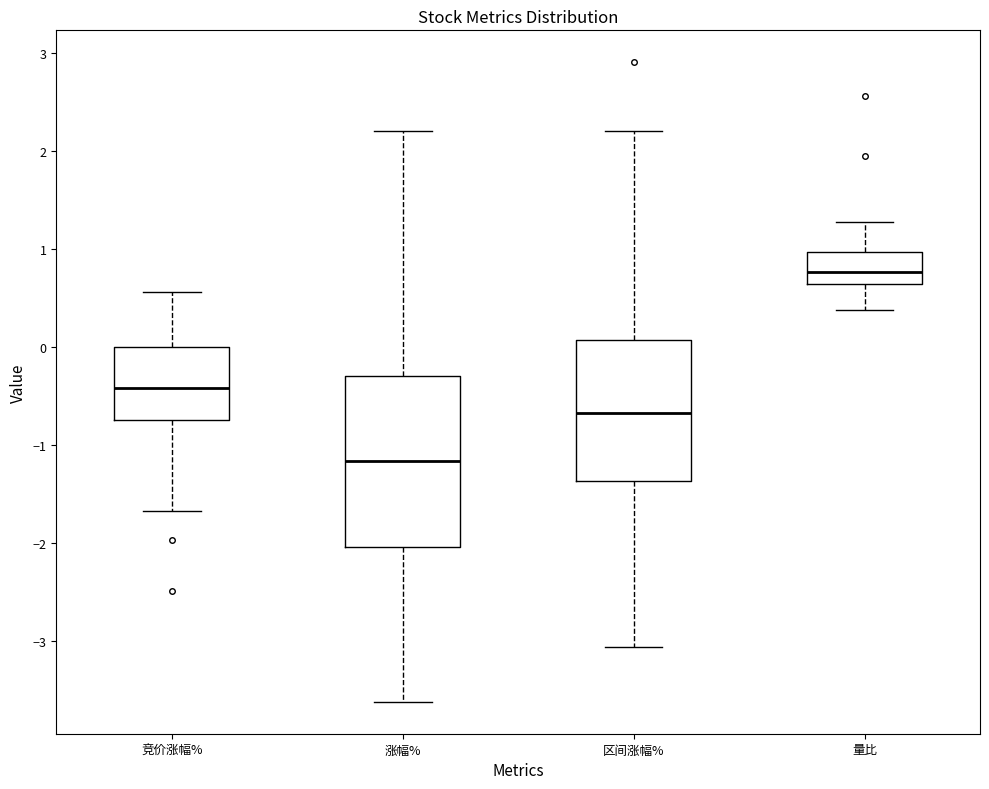

Reading left to right, transcribe this box plot: for each box, give where its median line is, the range the box spans, and where its two whiskers end, as read against the y-axis. The values are not printed on the chart, so give them approximately, as read against the axis.

竞价涨幅%: median -0.4, box -0.7 to 0.0, whiskers -1.7 to 0.6
涨幅%: median -1.2, box -2.0 to -0.3, whiskers -3.6 to 2.2
区间涨幅%: median -0.7, box -1.4 to 0.1, whiskers -3.1 to 2.2
量比: median 0.8, box 0.6 to 1.0, whiskers 0.4 to 1.3